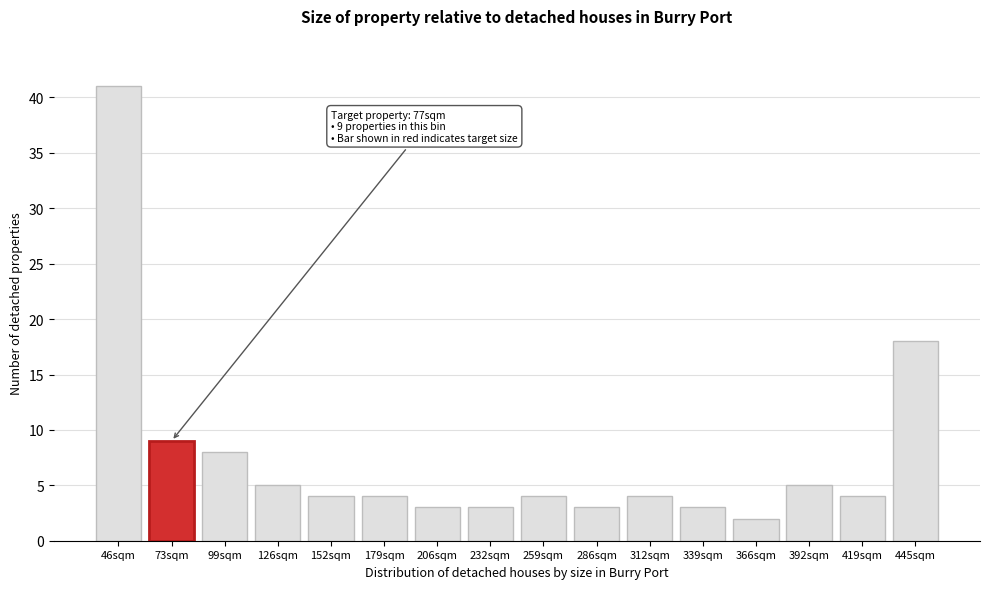

Reading left to right, transcribe all the data shown in this chart.

46sqm=41	73sqm=9	99sqm=8	126sqm=5	152sqm=4	179sqm=4	206sqm=3	232sqm=3	259sqm=4	286sqm=3	312sqm=4	339sqm=3	366sqm=2	392sqm=5	419sqm=4	445sqm=18